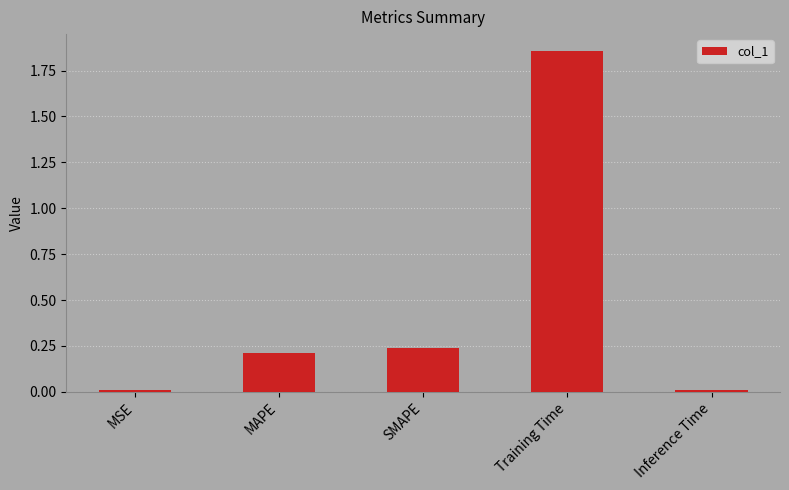

The chart shows a value of 0.2 at SMAPE. True or false?

True